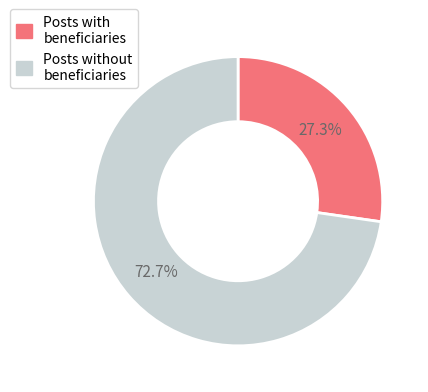

Is there any slice that represents more than half of the pie?

Yes